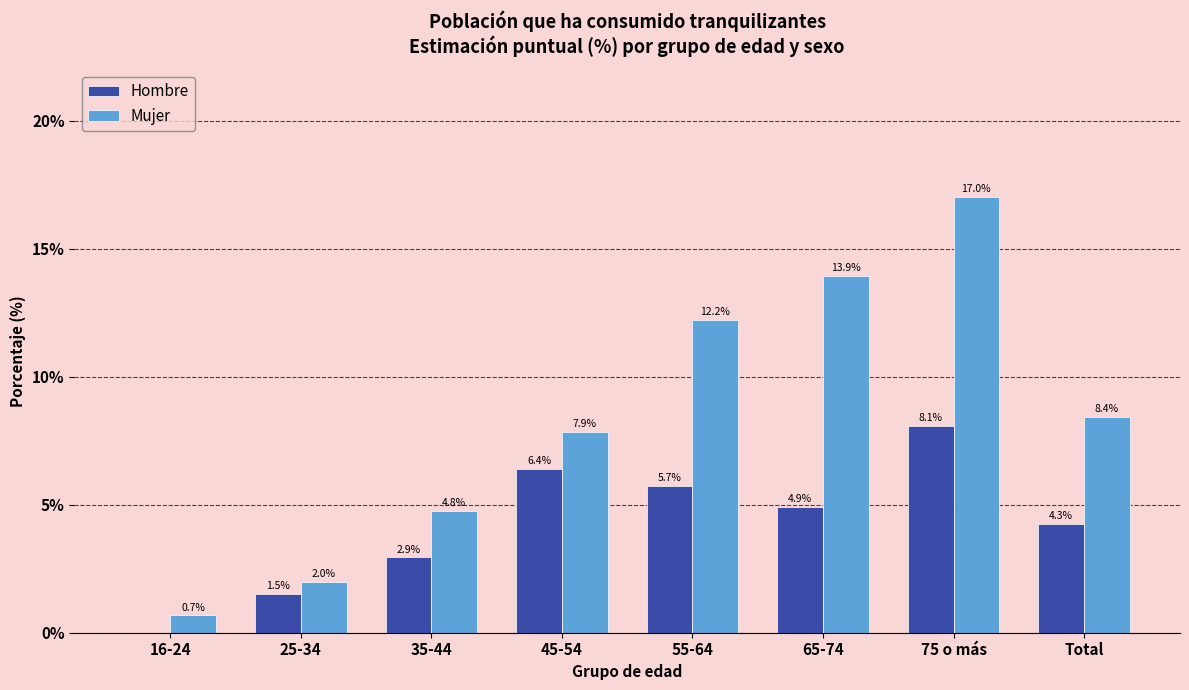

How many groups of bars are there?

8